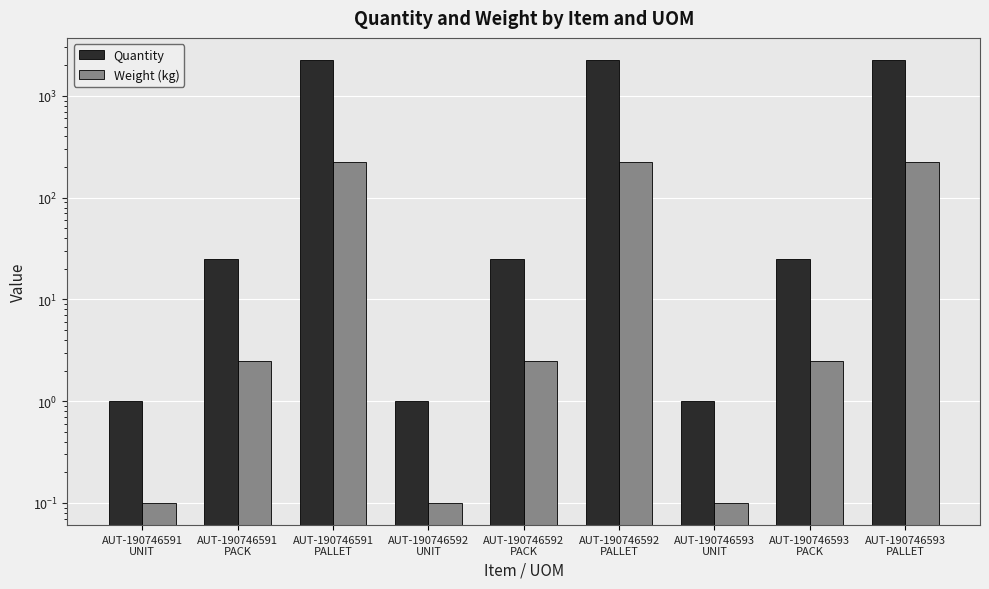

At which category is the sum across all series the highest?

AUT-190746591
PALLET